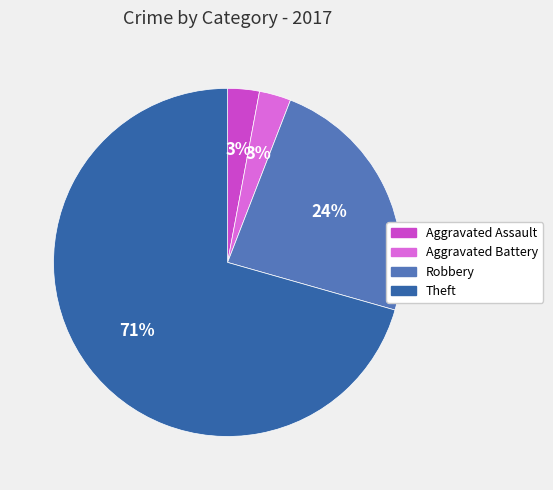

To the nearest percent, what percentage of the pie is Aggravated Battery?

3%